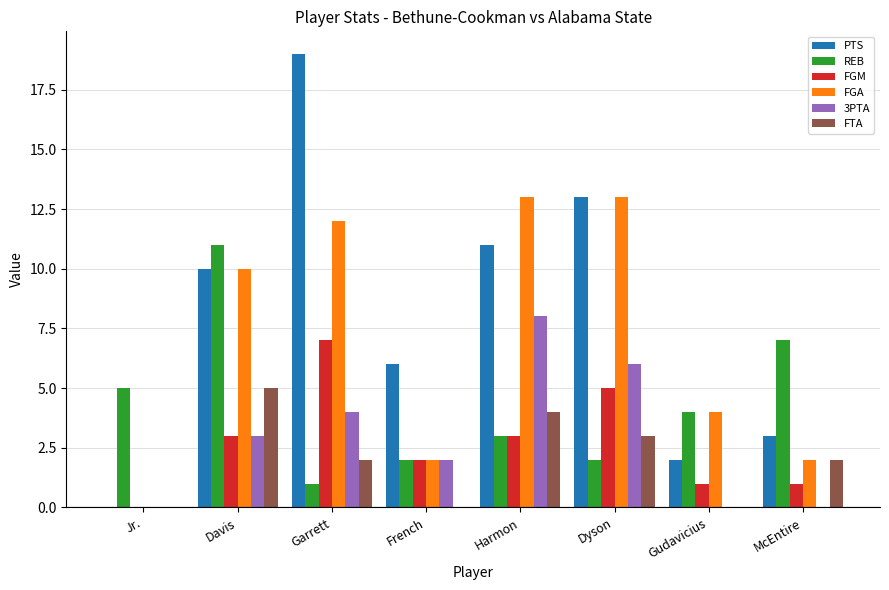

What is the total value across all series at Dyson?

42